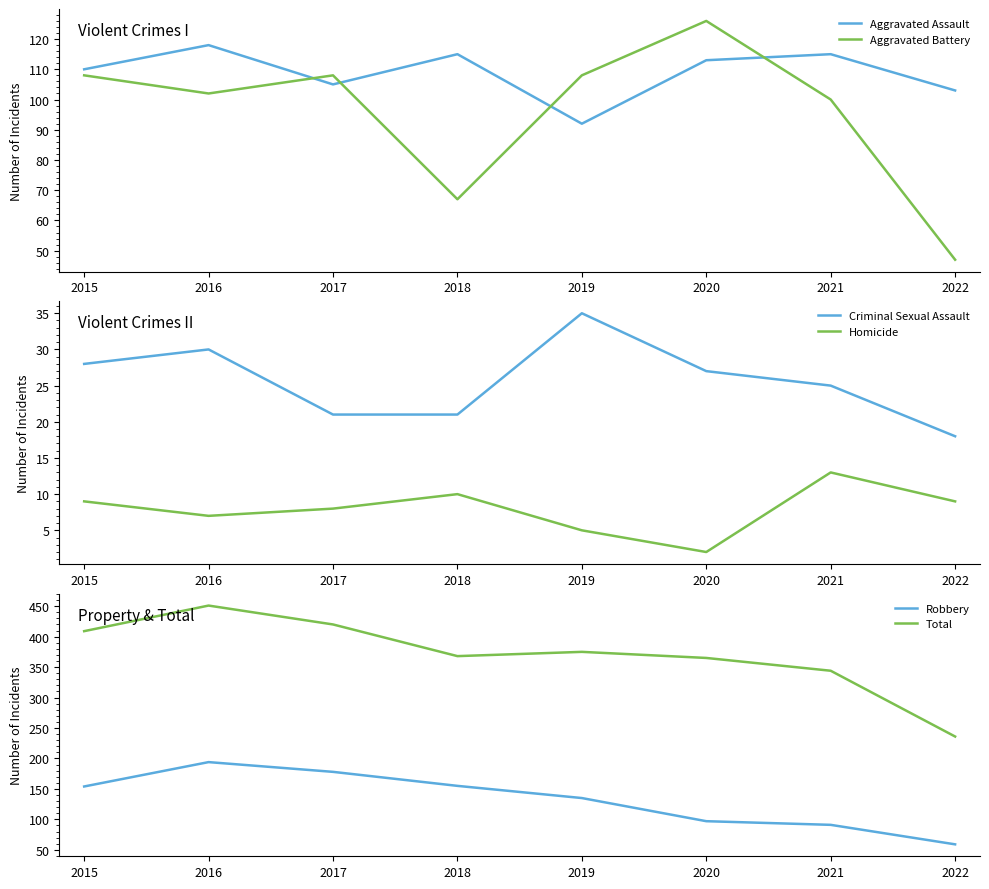

True or false: Aggravated Assault and Robbery intersect in this chart.

True